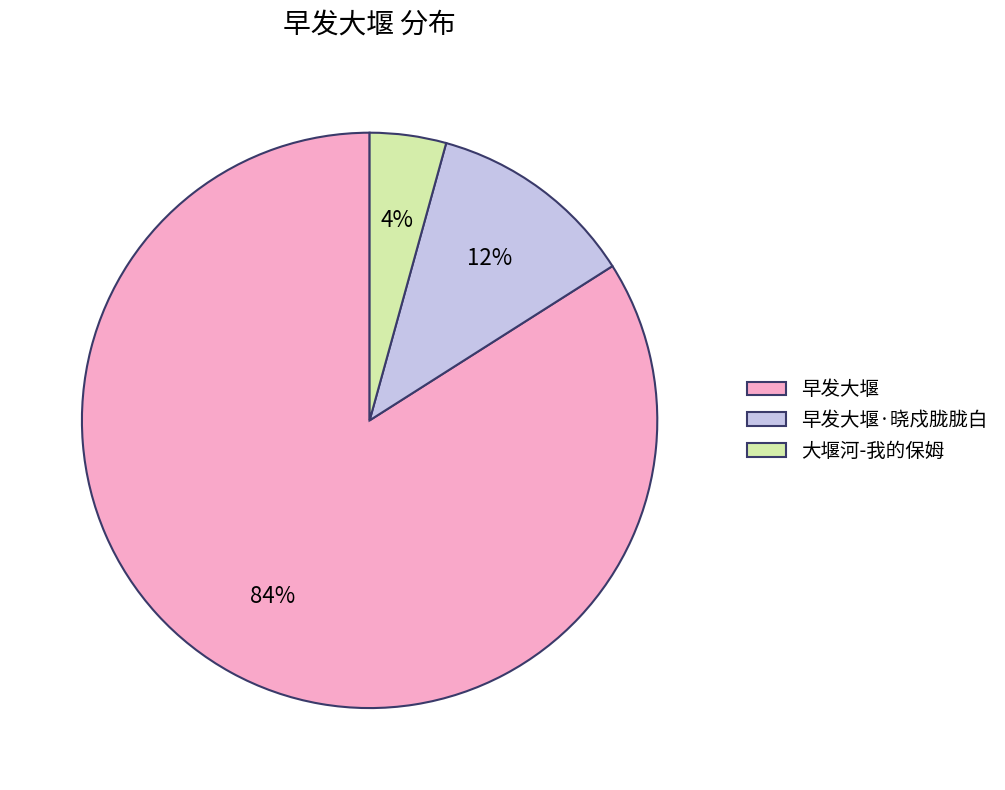

How many slices are in this pie chart?

3